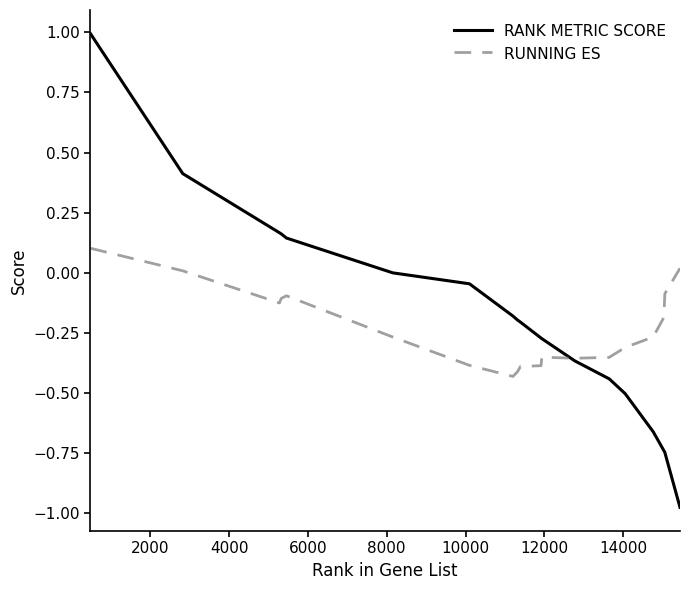

Which series has the widest spread of values?

RANK METRIC SCORE